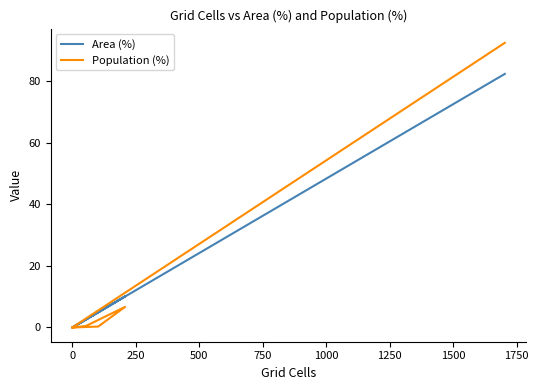

How many distinct data groups are displayed?

2